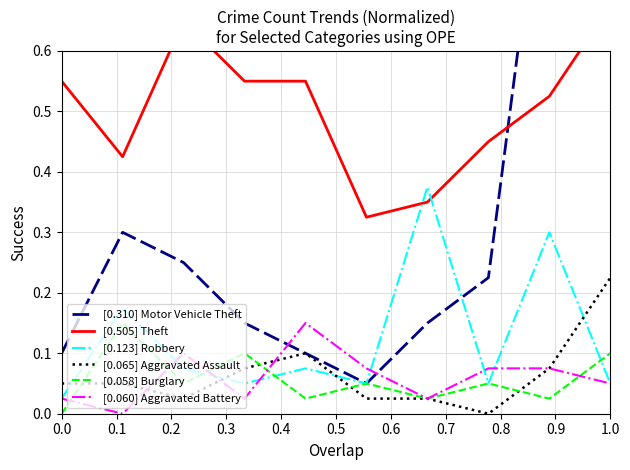

What is the value of the [0.060] Aggravated Battery point at the 10th from the left?

0.1